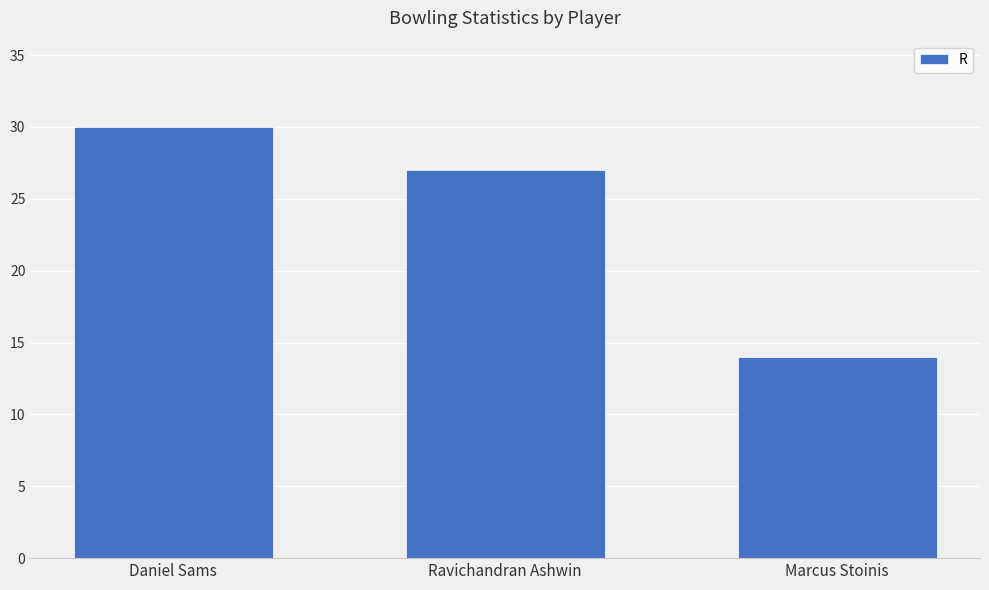

Which category has the highest value across all series?

Daniel Sams